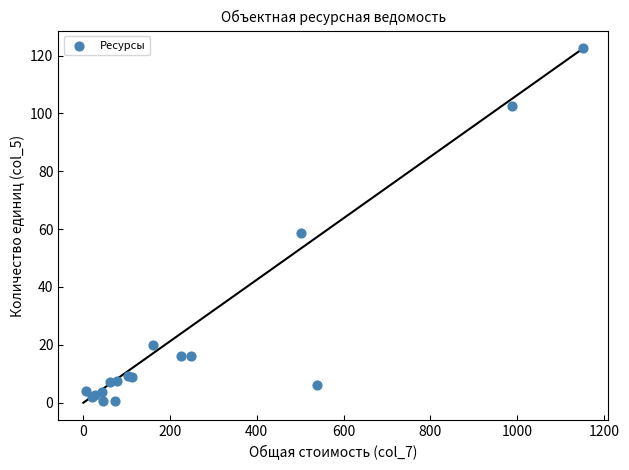

What Y value in the scatter plot is closest to 61?

58.8